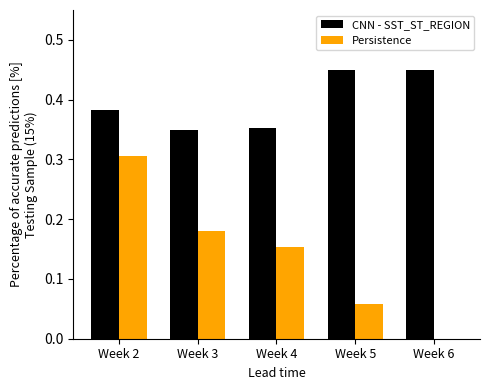

What is the sum of the CNN - SST_ST_REGION values at Week 4 and Week 5?

0.8